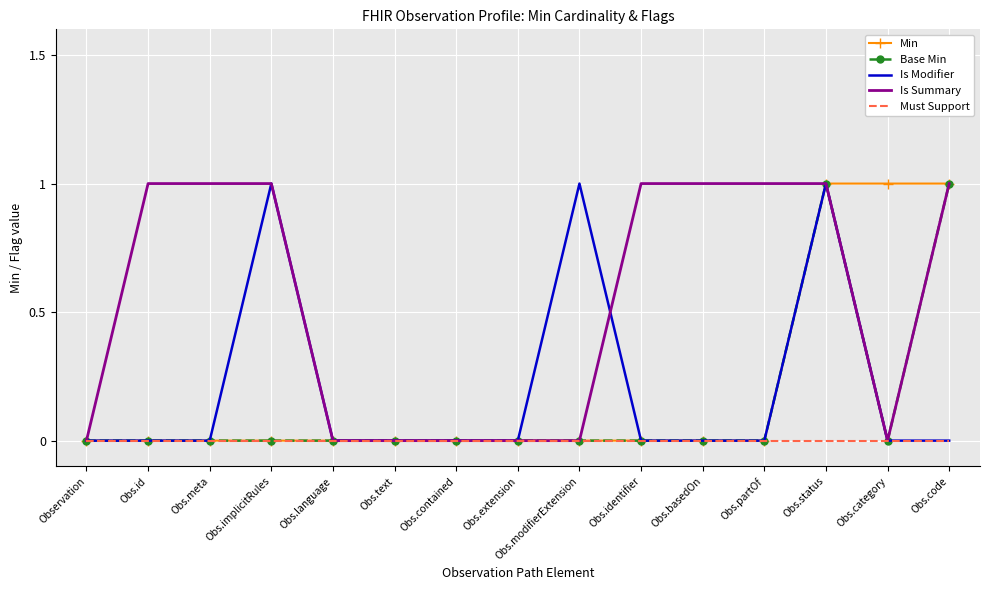

What position from the right is Obs.identifier?

6